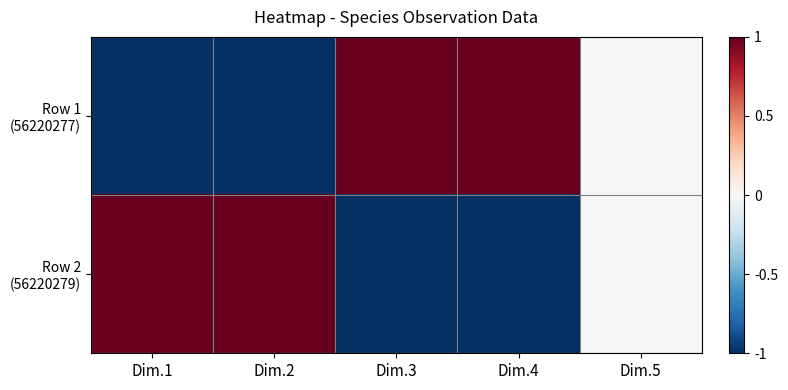

Which series has the widest spread of values?

Row 1 (56220277)